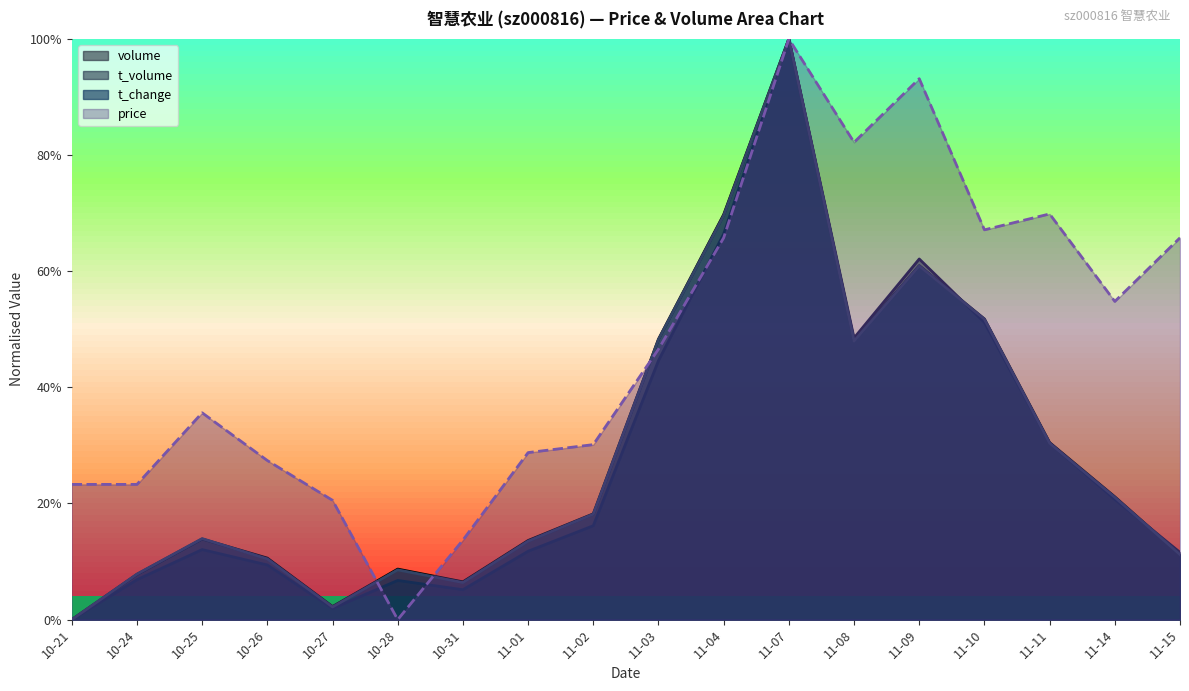

How many distinct data groups are displayed?

4